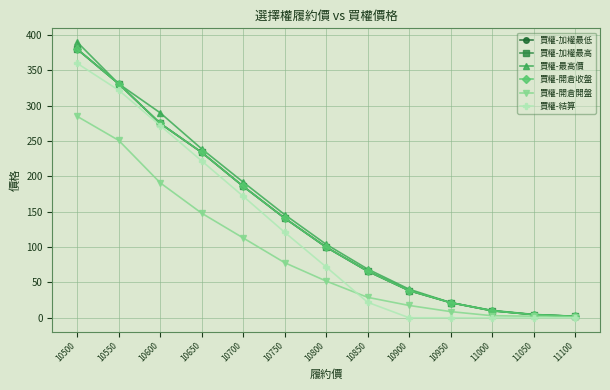

What is the value of the 買權-開倉收盤 point at the 11th from the left?

10.0